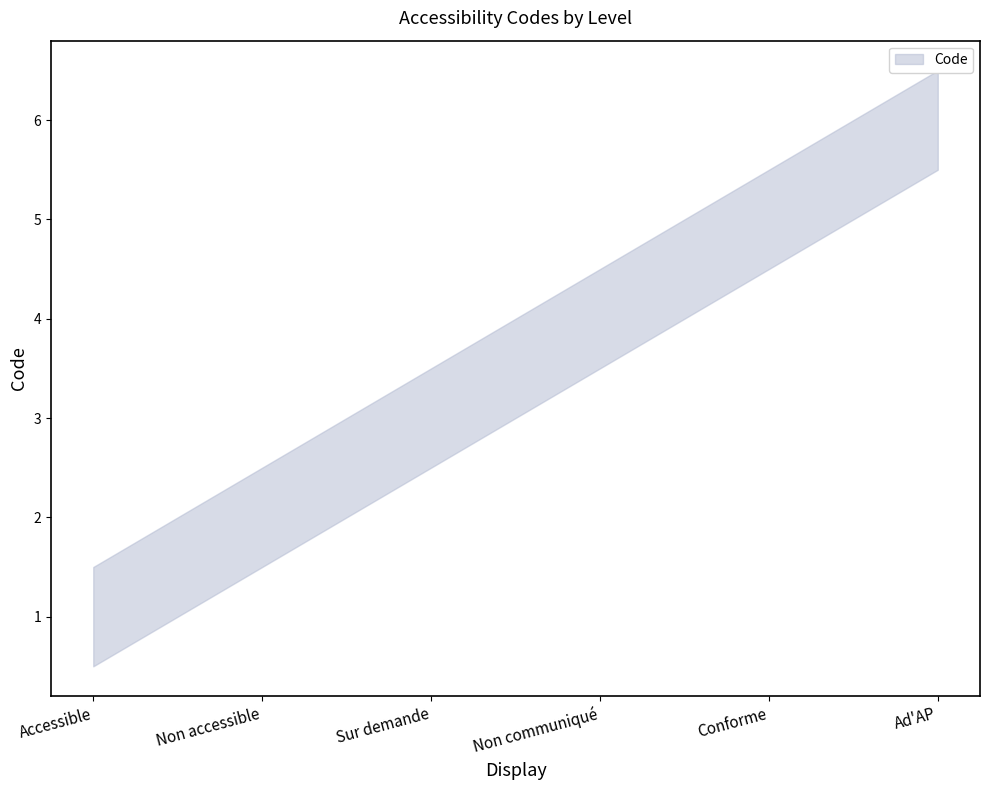

How many data points does each series have?

6